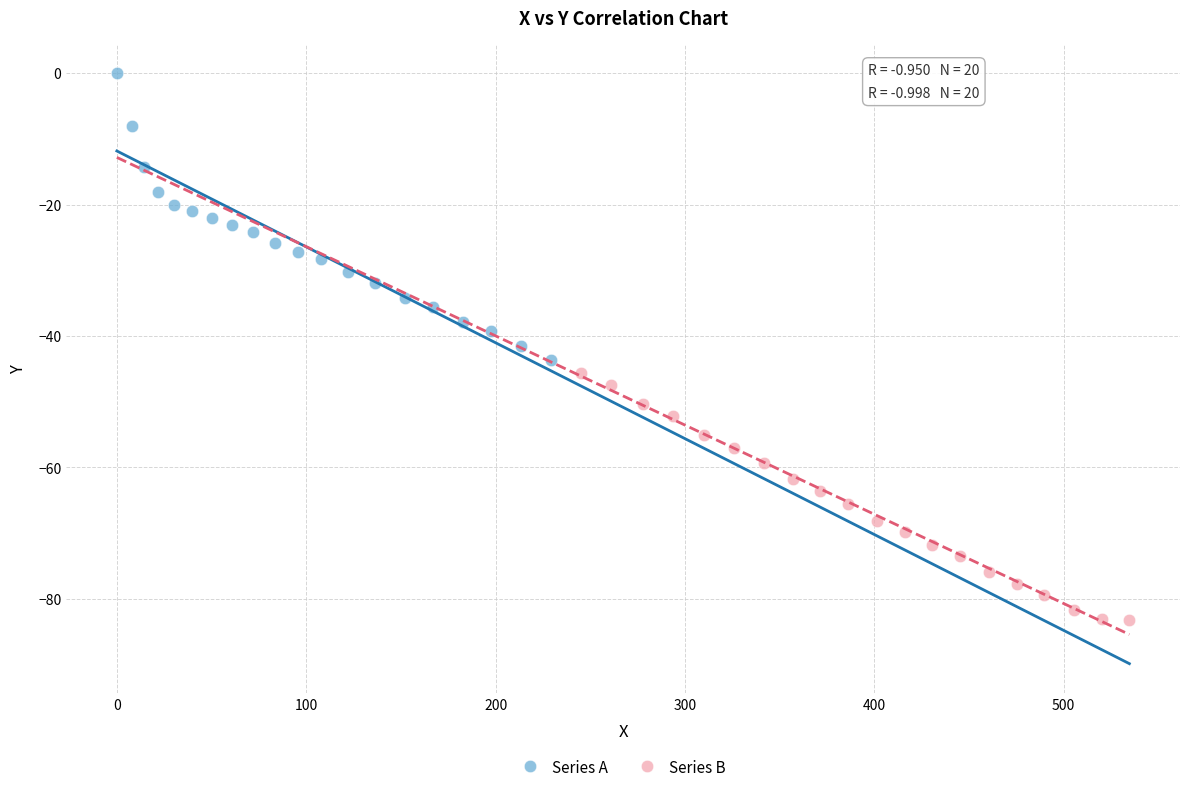

Which series contains the highest Y value?

Series A